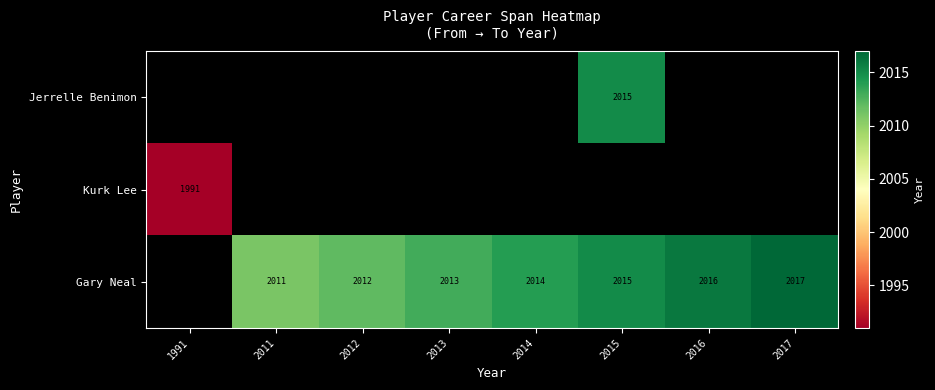

The value of Gary Neal at 2011 is 1407. True or false?

False